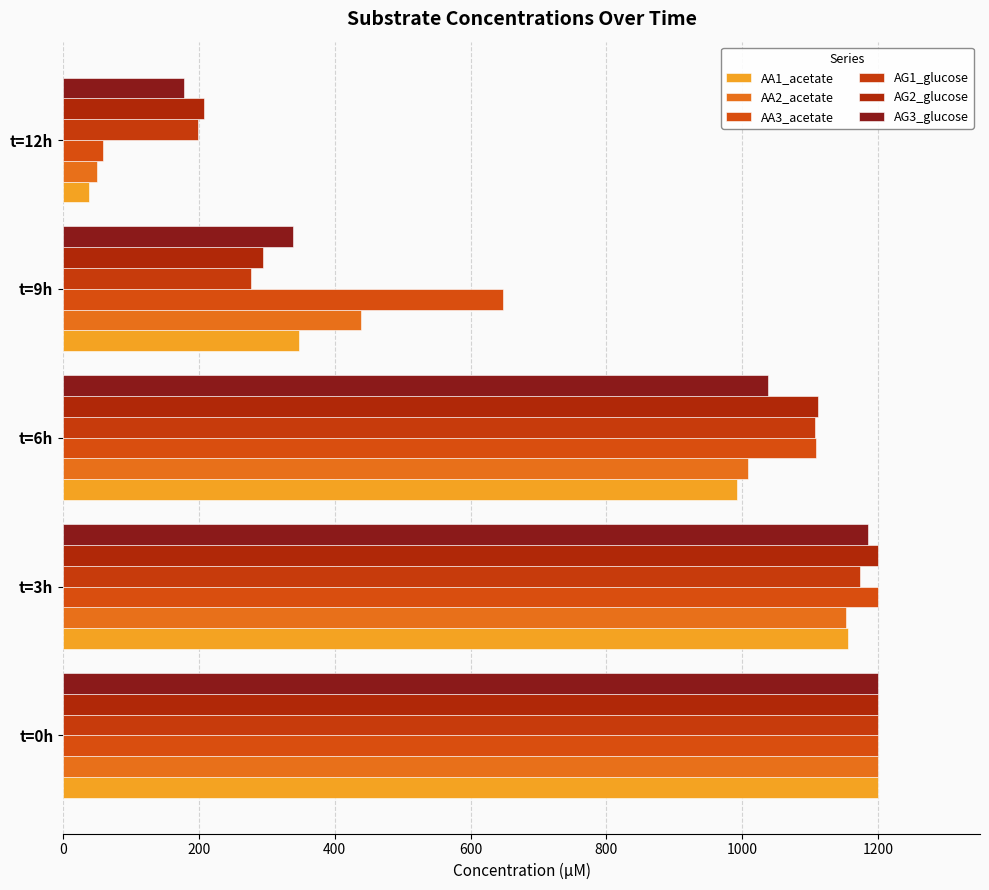

What is the sum of all AG3_glucose values?

3939.8